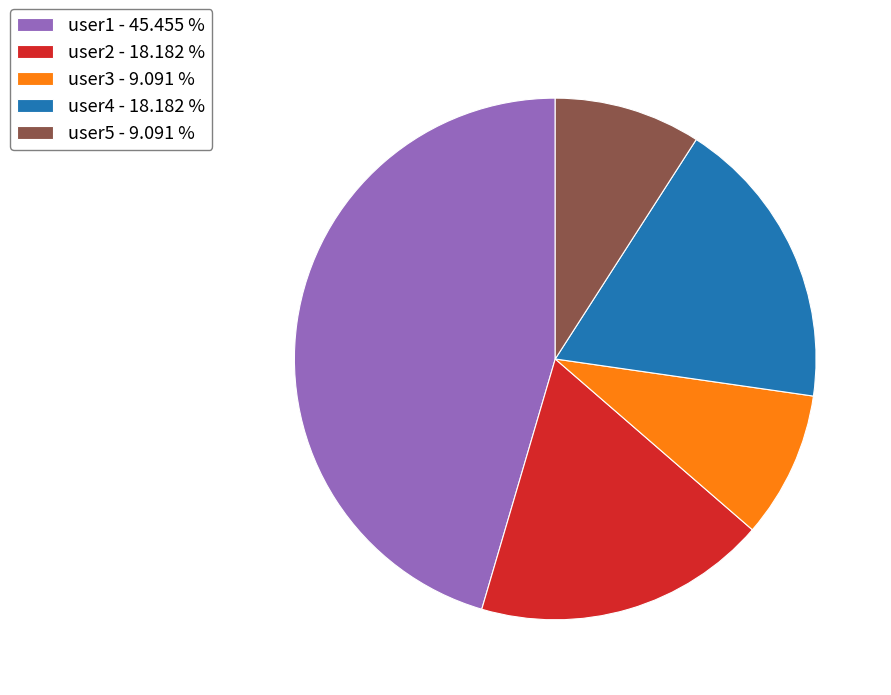

Count the number of slices in the pie.

5